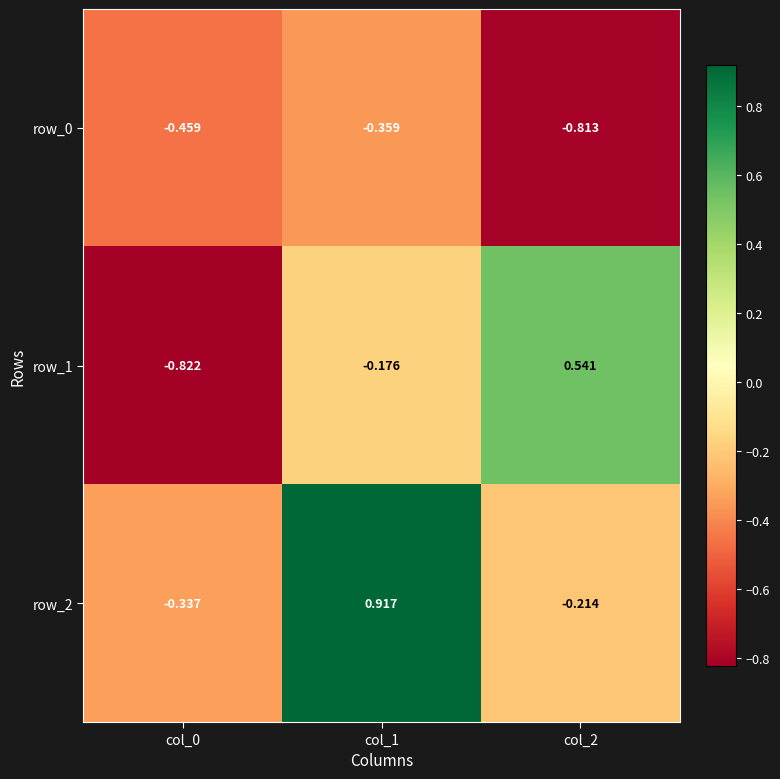

At col_1, list the series in order from smallest to largest.

row_0, row_1, row_2